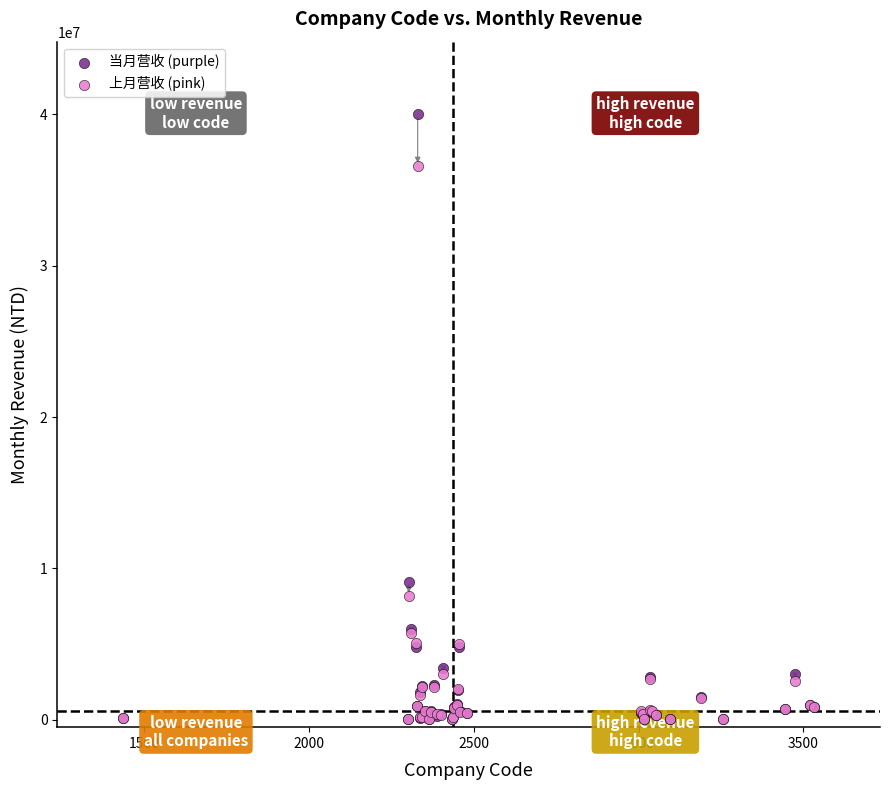

In the 当月营收 (purple) series, what Y value is closest to 20017417?

9124708